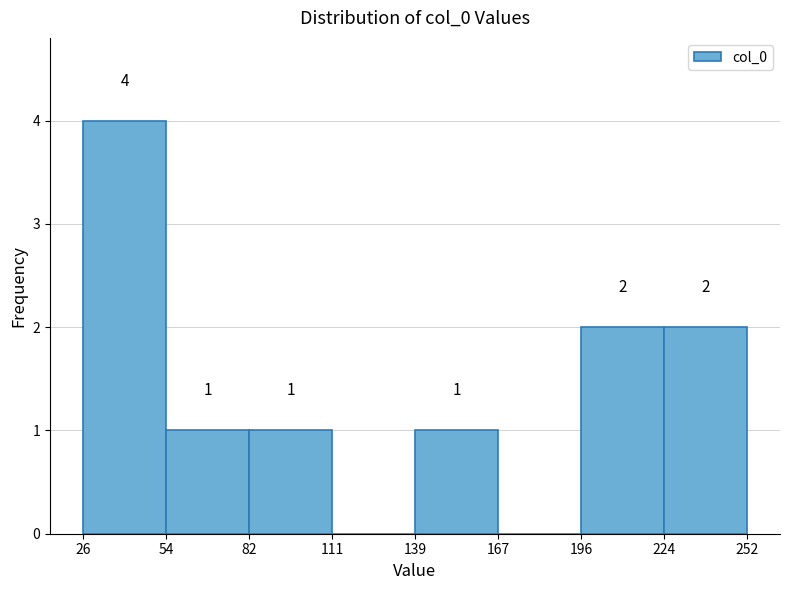

Over which range of the x-axis is the bar tallest?

26 to 54